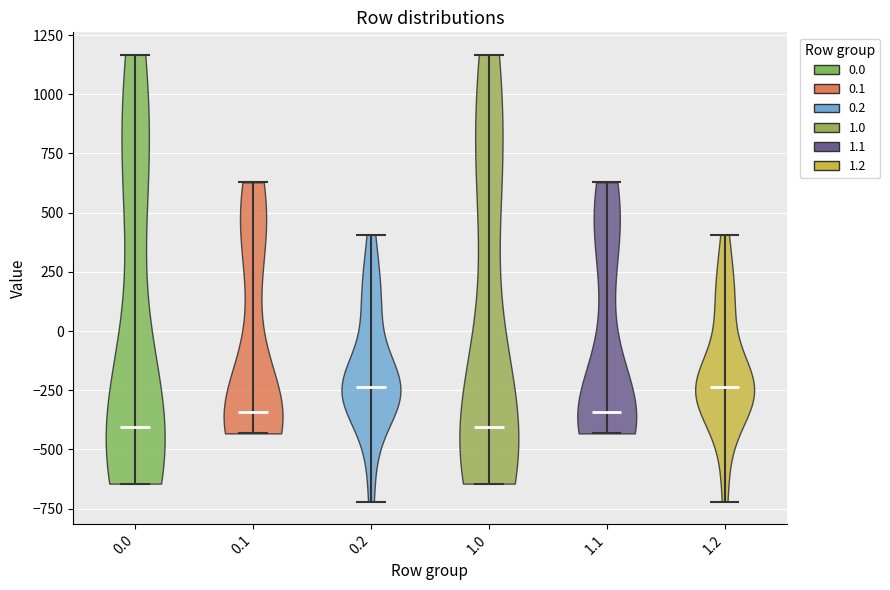

Reading left to right, read every violin against the y-axis: where its median line is, and the lowest and highest points it reaches. The values are not printed on the chart, so give them approximately, as read against the axis.

0.0: median line -400, lowest point -650, highest point 1150
0.1: median line -350, lowest point -450, highest point 650
0.2: median line -250, lowest point -700, highest point 400
1.0: median line -400, lowest point -650, highest point 1150
1.1: median line -350, lowest point -450, highest point 650
1.2: median line -250, lowest point -700, highest point 400